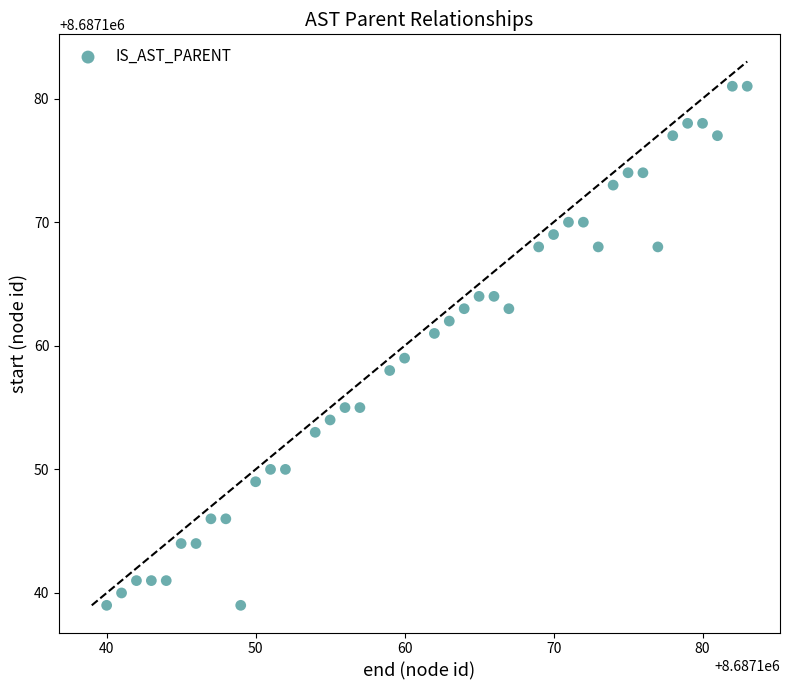

What is the range of Y values (max minus min)?

42